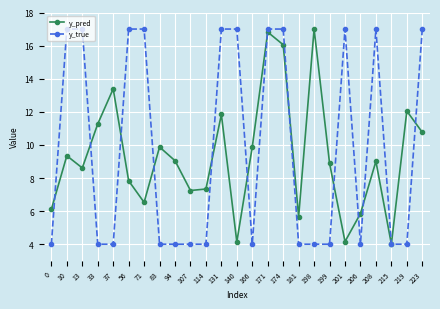

At how many categories does at least one series exceed 13?

13